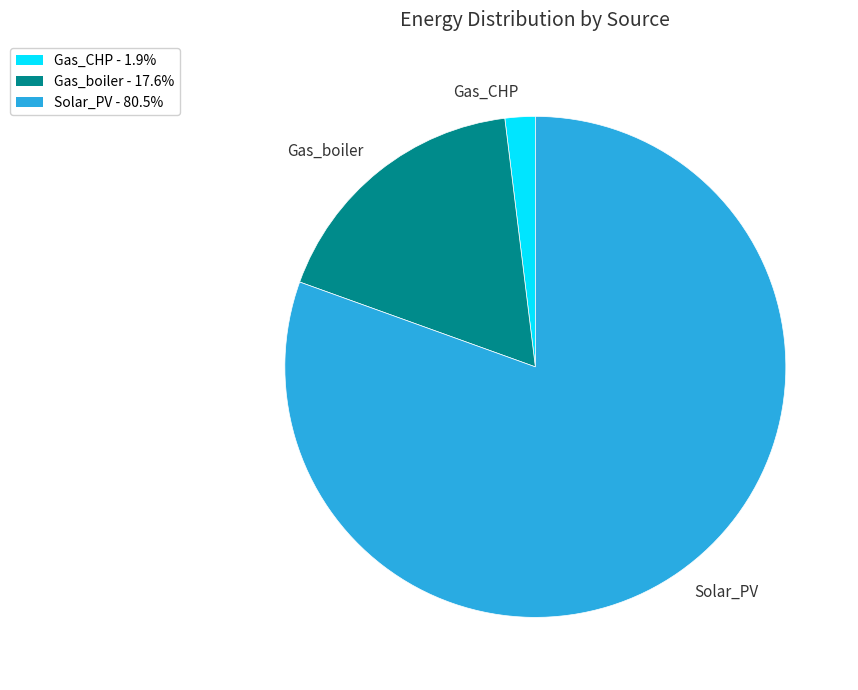

Combined, do Gas_CHP - 1.9% and Gas_boiler - 17.6% account for over 50%?

No